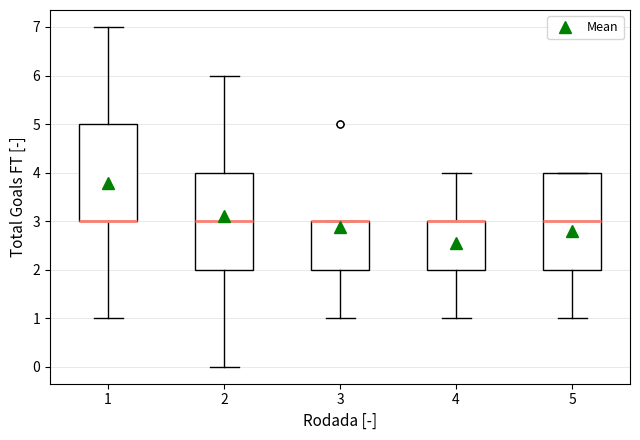

Where is the upper edge of the box at x = 5 on the y-axis? The values are not printed on the chart, so give them approximately, as read against the axis.

4